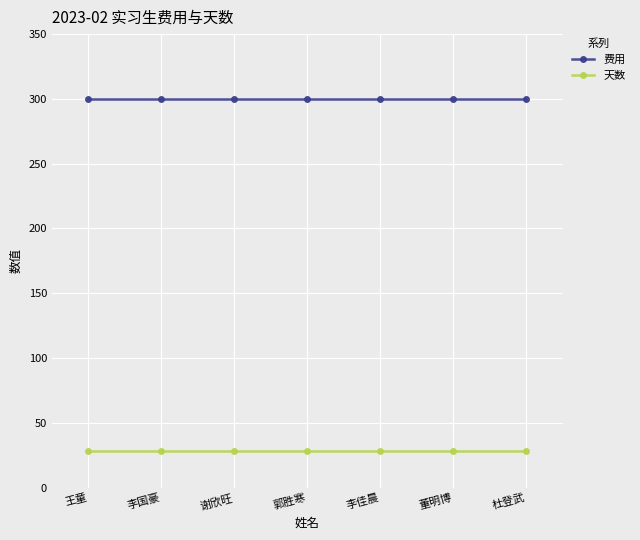

What is the total value across all series at 谢欣旺?

328